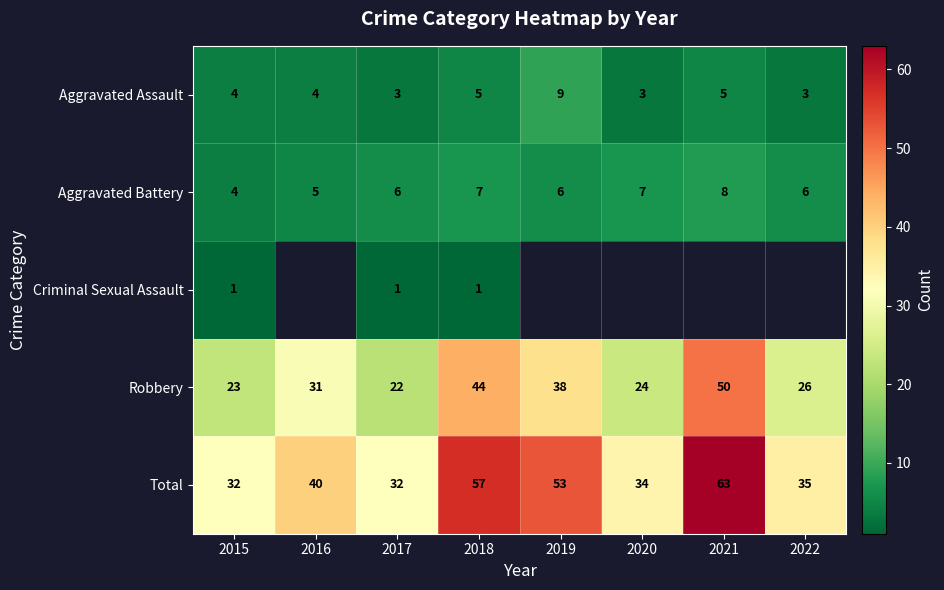

What is the average value of the Robbery series?

32